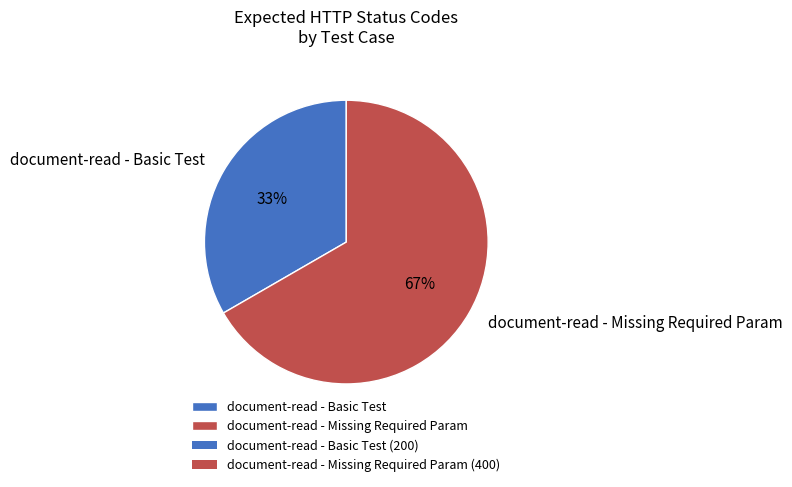

What percentage is the document-read - Missing Required Param slice, to the nearest percent?

67%